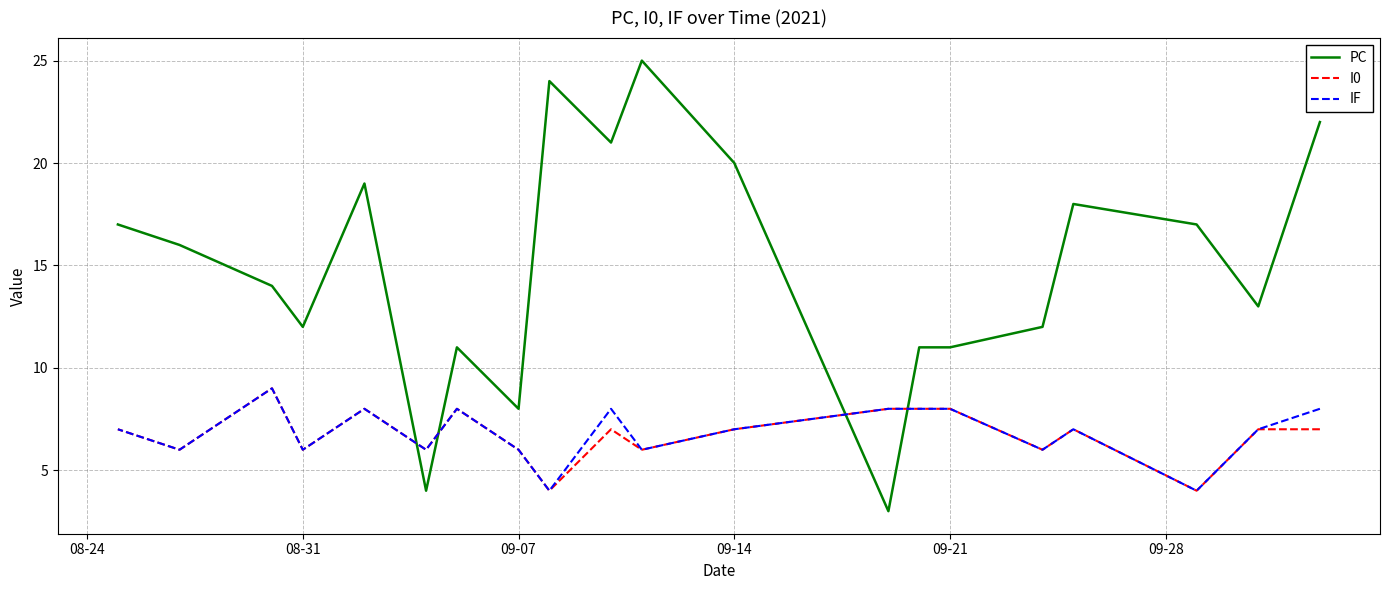

How many series are shown in this chart?

3